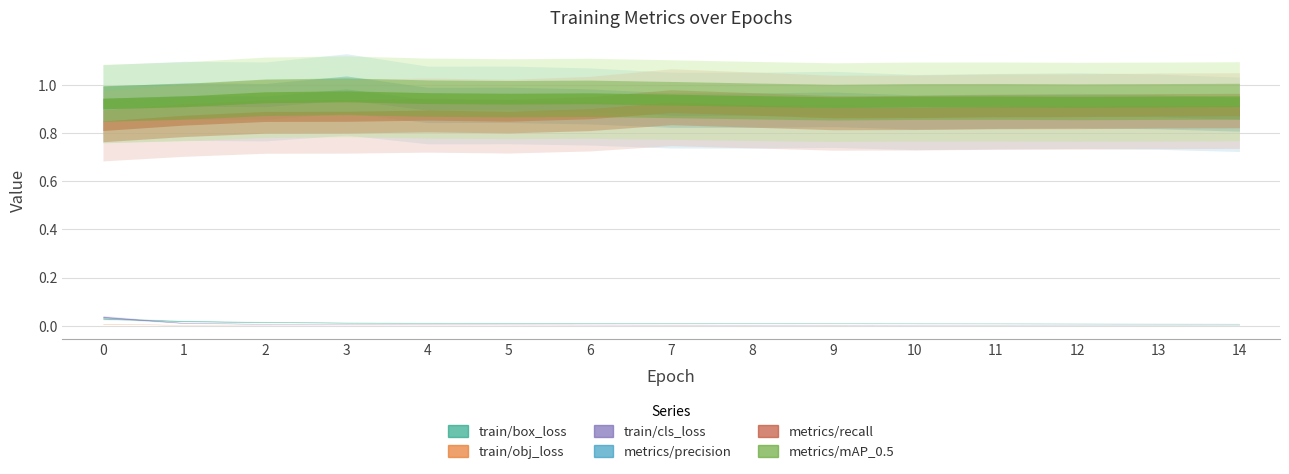

What is the sum of all train/box_loss values?

0.2